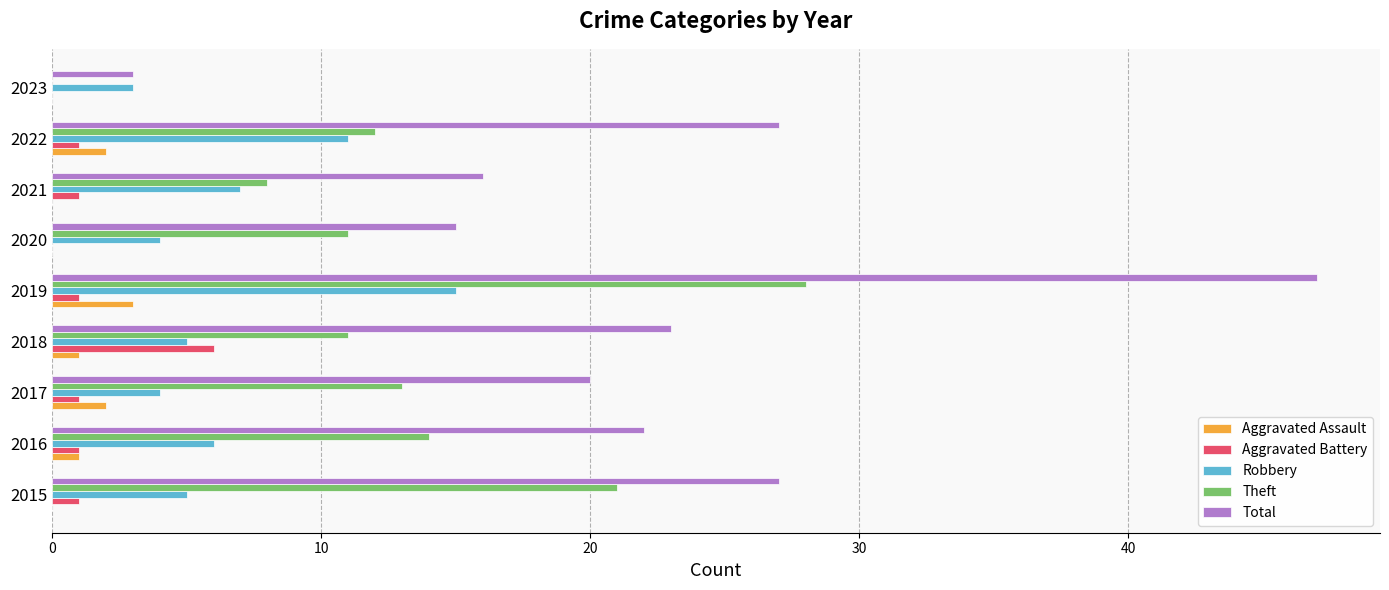

What is the sum of all Total values?

200